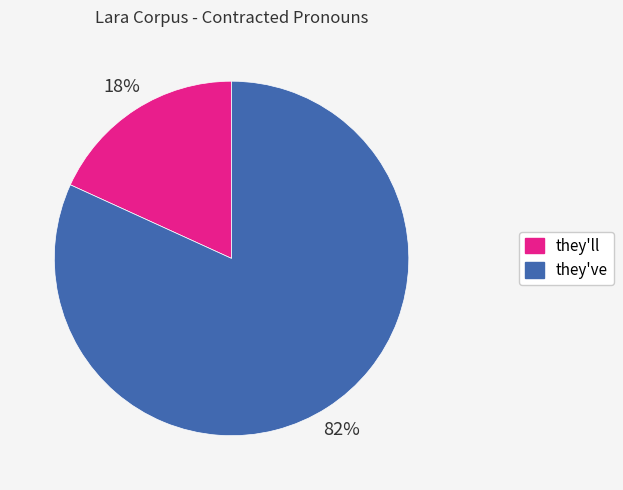

Combined, do they've and they'll account for over 50%?

Yes